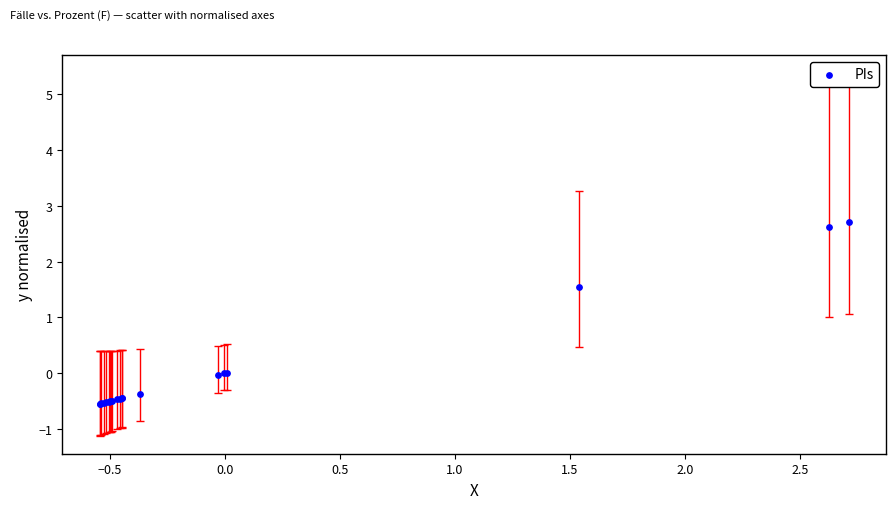

What Y value in the scatter plot is closest to 1?

1.5